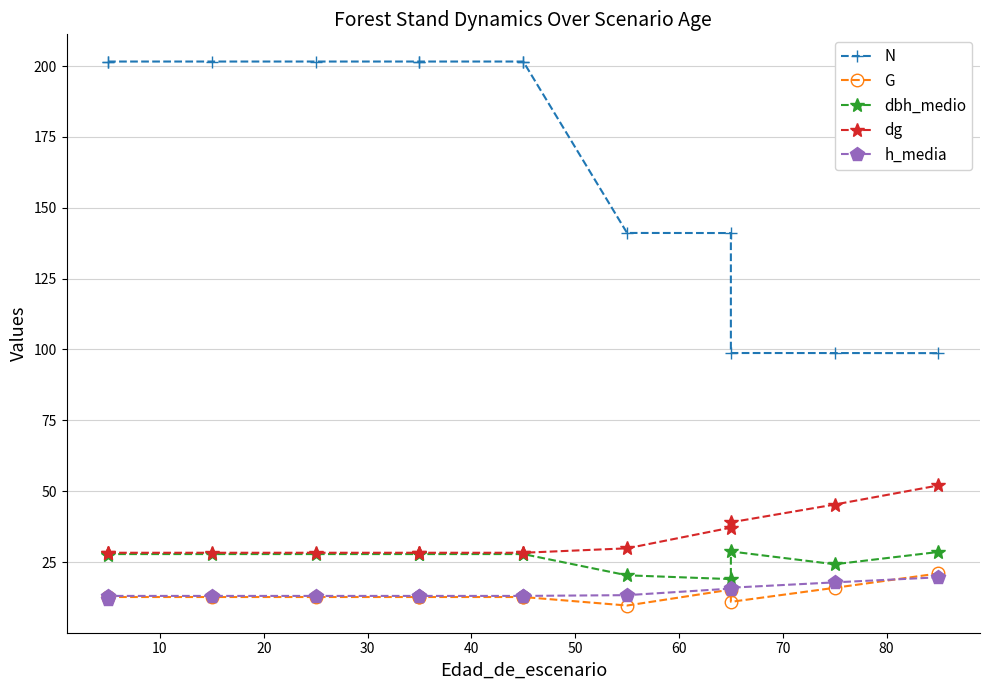

What value does the dbh_medio series have at 40?

27.8